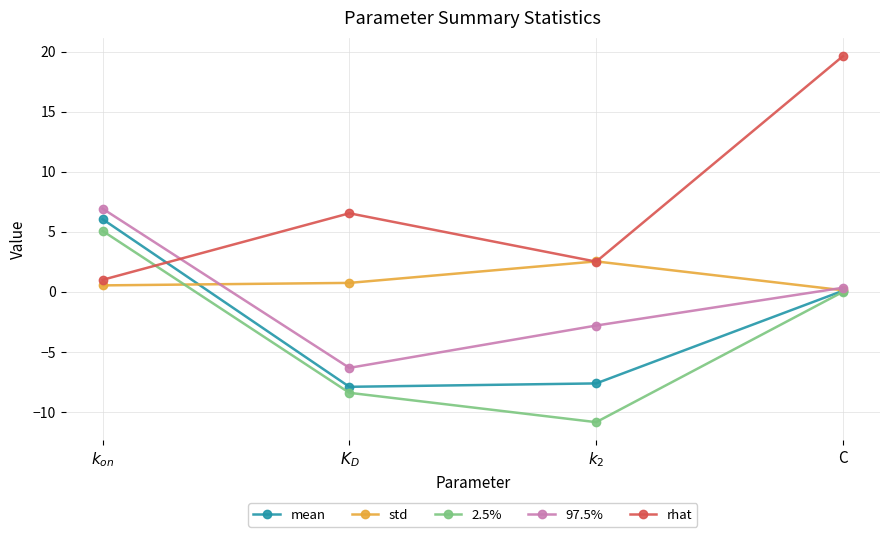

How many intersections are there between rhat and 97.5%?

1